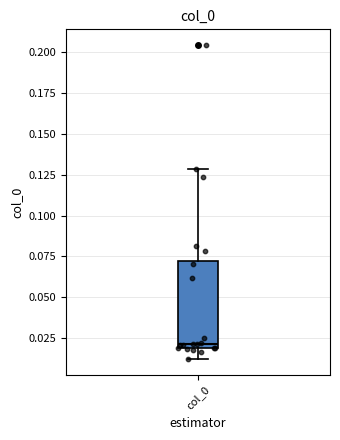

Read this box plot against the y-axis: the position of the median line, the range covered by the box, and the ends of both whiskers. The values are not printed on the chart, so give them approximately, as read against the axis.

median 0.02 (just above the box's lower edge), box 0.02 to 0.07, whiskers 0.01 to 0.13